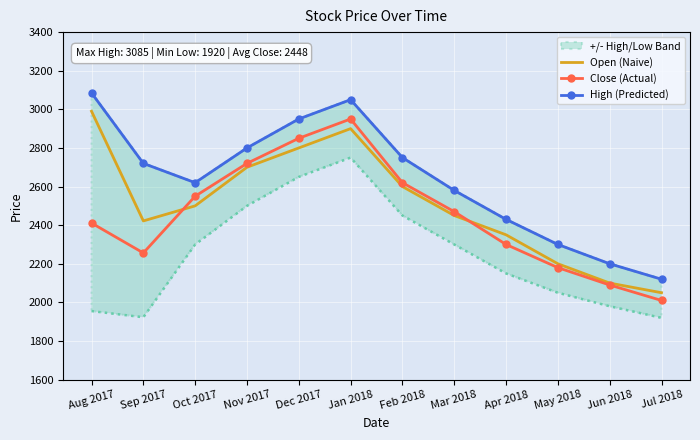

Reading left to right, transcribe all the data shown in this chart.

Open (Naive): Aug 2017=2990	Sep 2017=2422	Oct 2017=2500	Nov 2017=2700	Dec 2017=2800	Jan 2018=2900	Feb 2018=2600	Mar 2018=2450	Apr 2018=2350	May 2018=2200	Jun 2018=2100	Jul 2018=2050
Close (Actual): Aug 2017=2411	Sep 2017=2256	Oct 2017=2550	Nov 2017=2720	Dec 2017=2850	Jan 2018=2950	Feb 2018=2620	Mar 2018=2470	Apr 2018=2300	May 2018=2180	Jun 2018=2090	Jul 2018=2010
High (Predicted): Aug 2017=3085	Sep 2017=2720	Oct 2017=2620	Nov 2017=2800	Dec 2017=2950	Jan 2018=3050	Feb 2018=2750	Mar 2018=2580	Apr 2018=2430	May 2018=2300	Jun 2018=2200	Jul 2018=2120